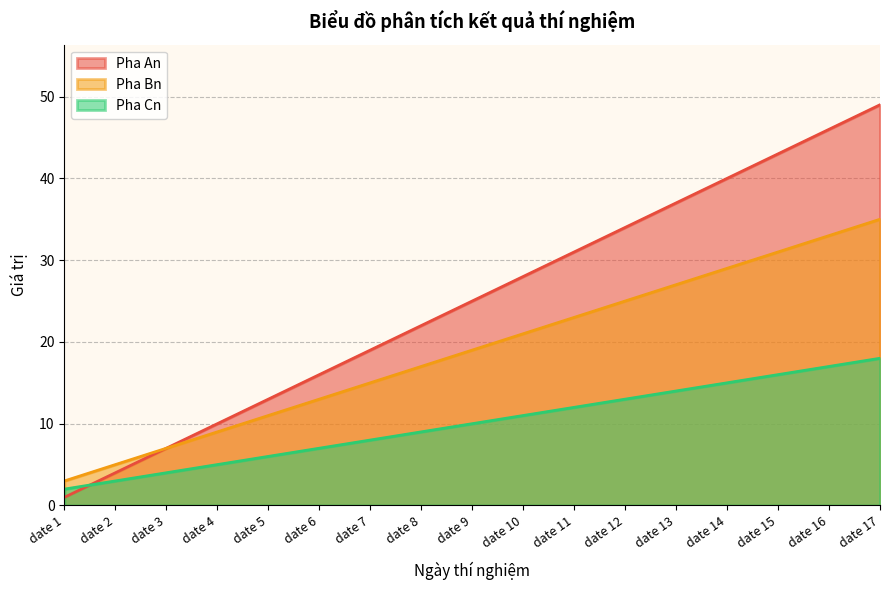

What is the highest value of the Pha Cn series?

18